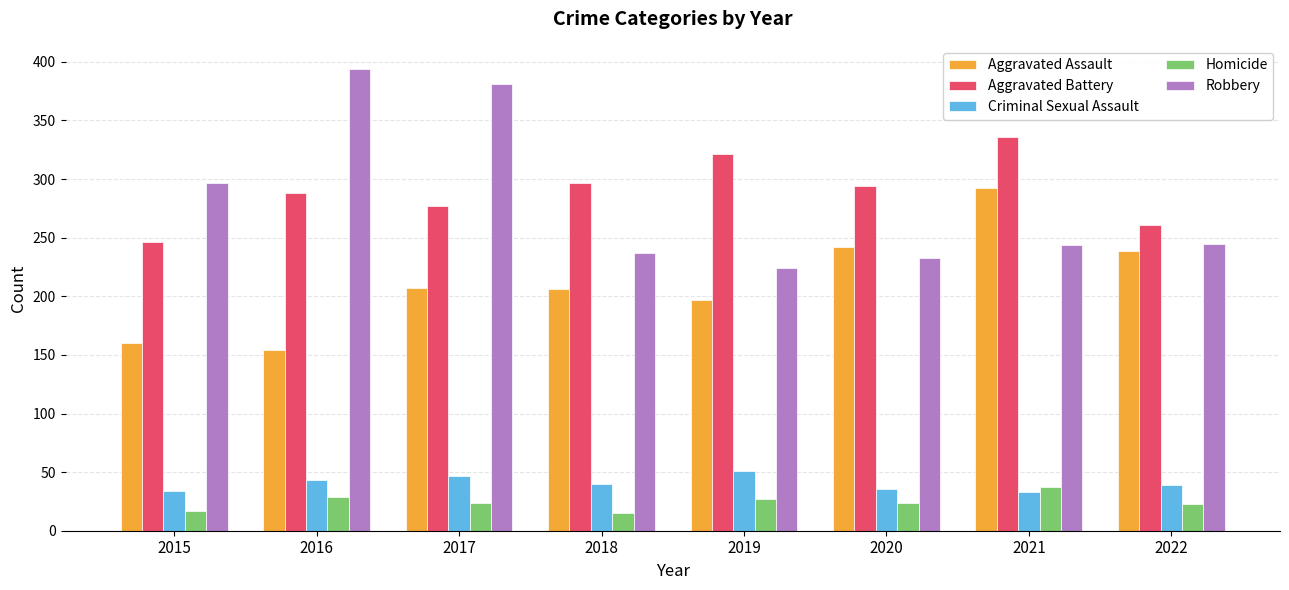

What is the difference between the highest and lowest values at 2021?

303